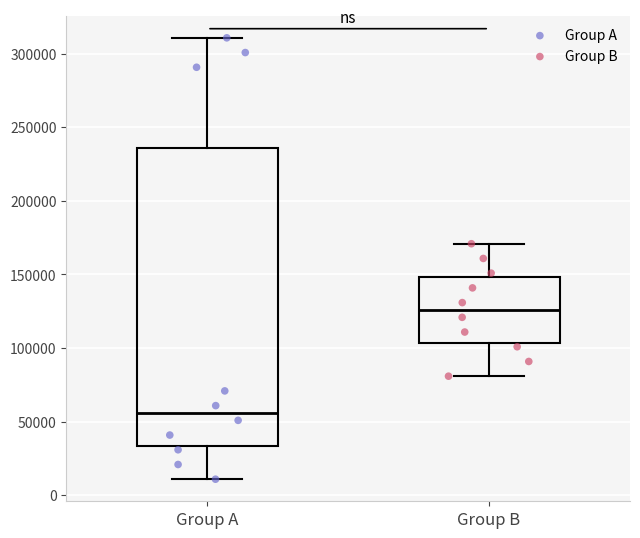

Which box is the tallest, from its lower edge to its upper edge?

Group A